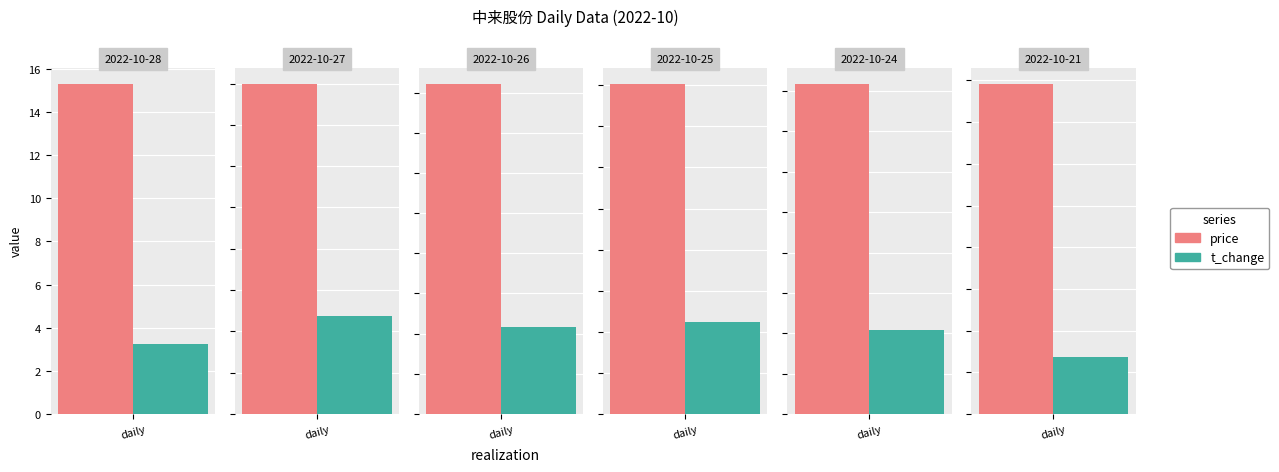

How many groups of bars are there?

6